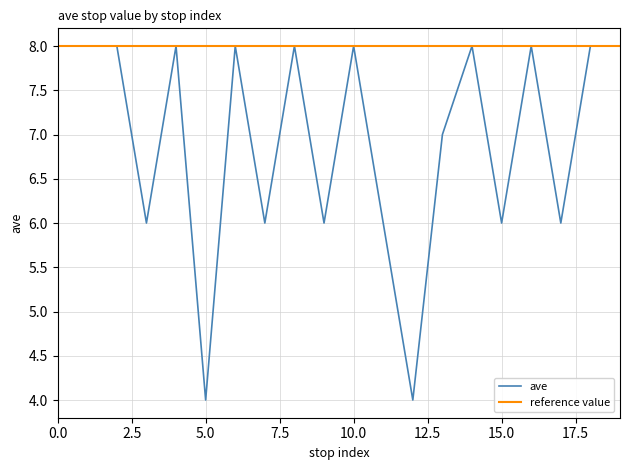

Which series has the largest total across all categories?

reference value